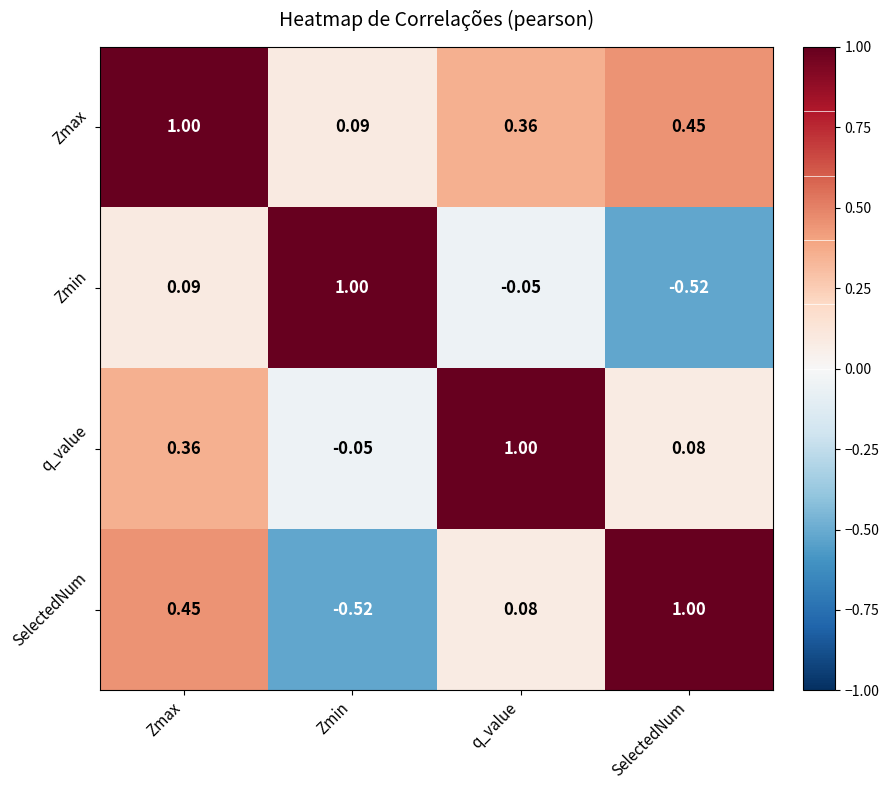

At which category is the sum across all series the highest?

Zmax